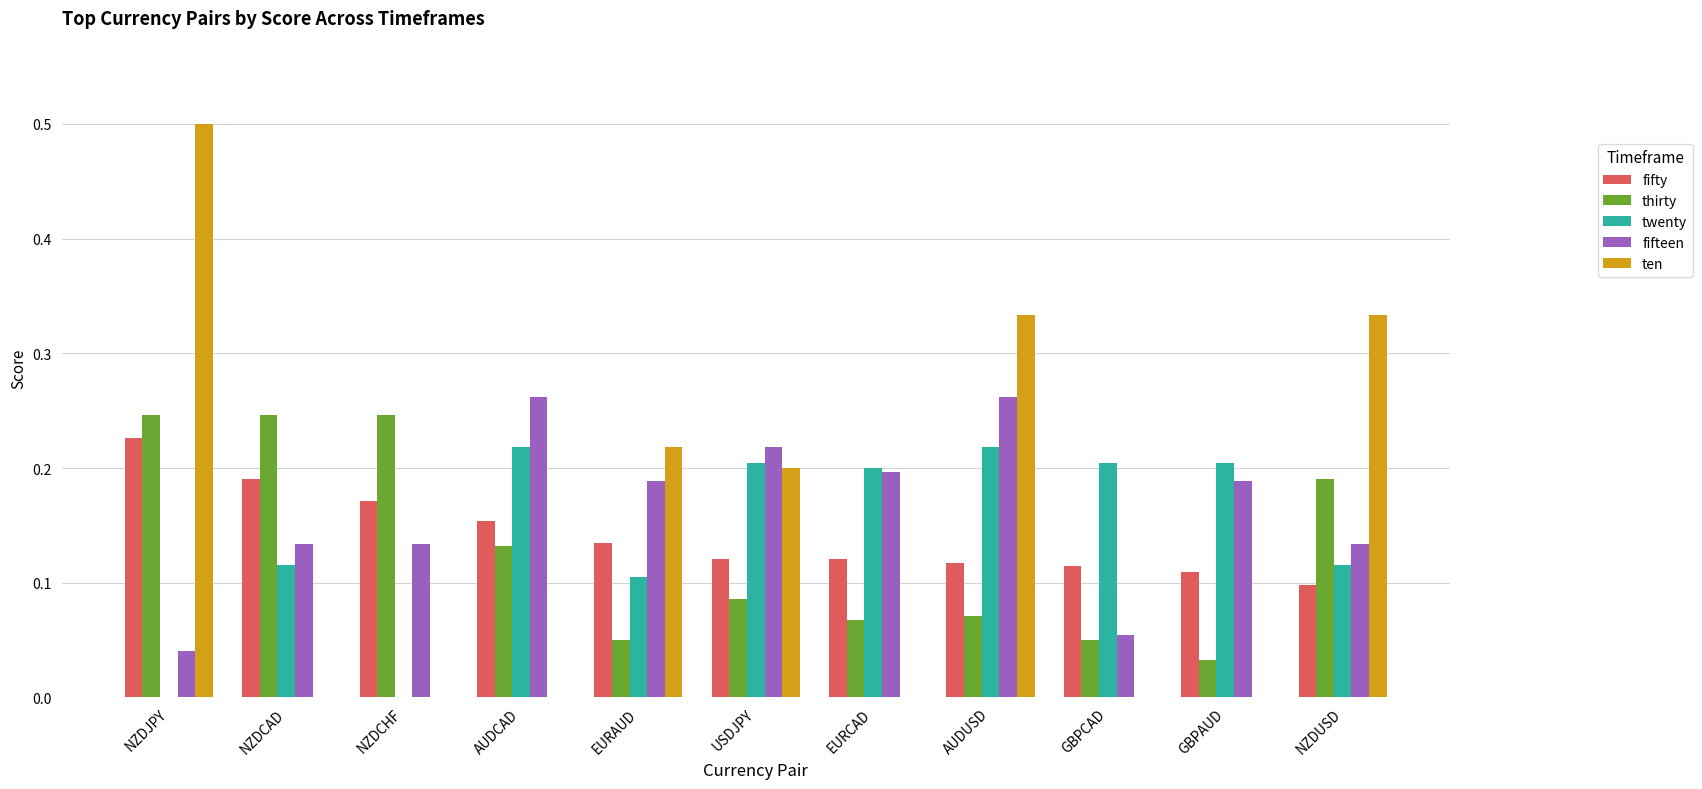

What is the sum of all fifty values?

1.6